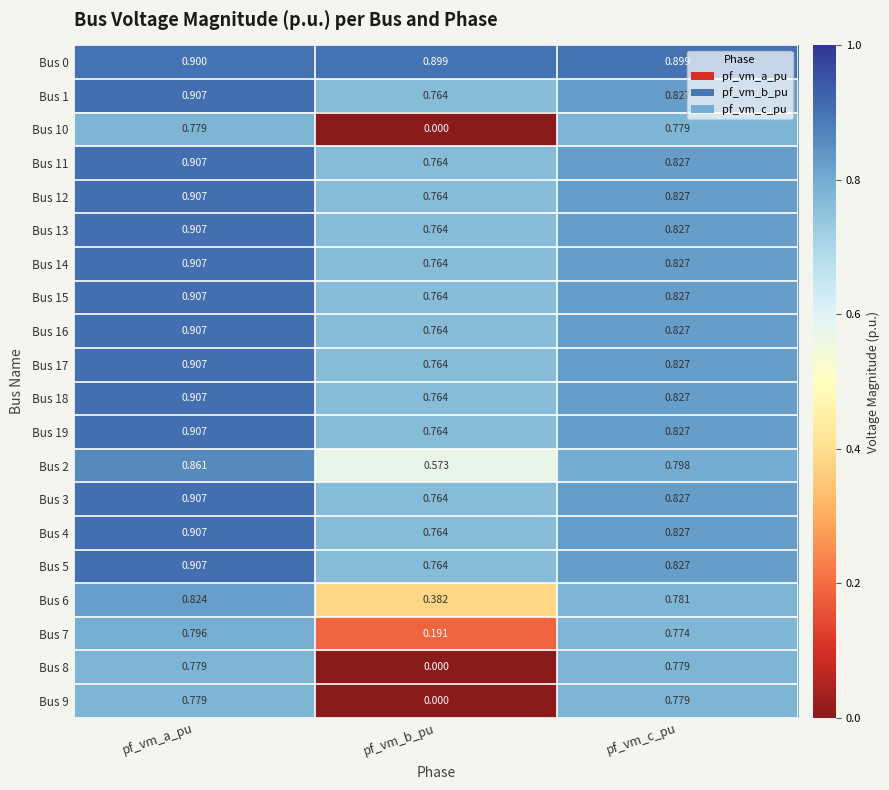

Which category has the lowest value across all series?

pf_vm_b_pu